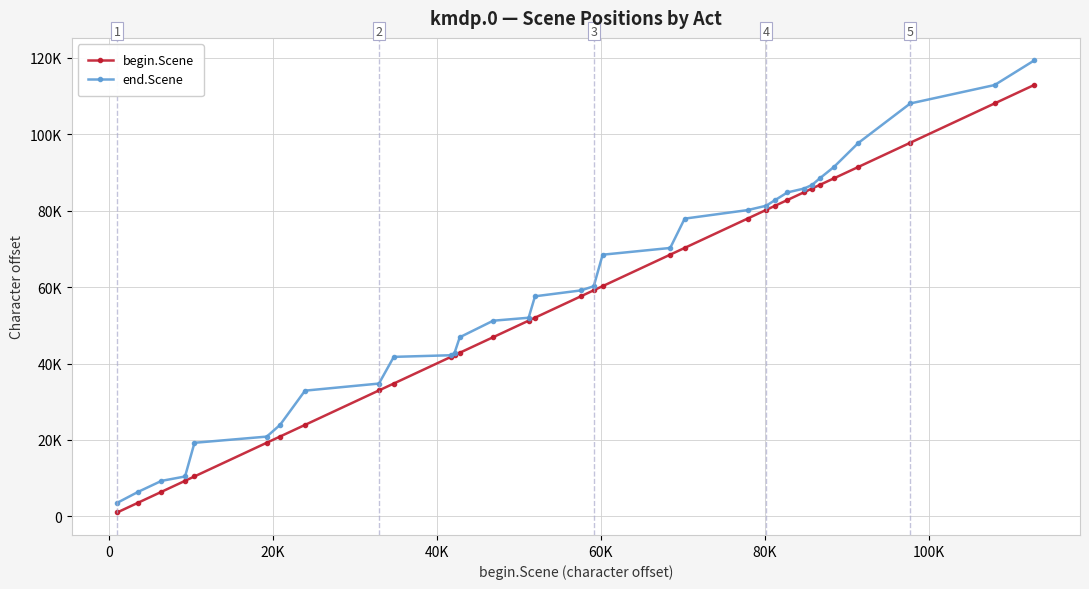

Is this an area chart (filled region under the line)?

No